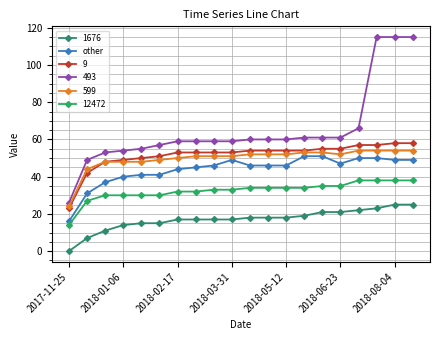

How many lines are shown in the chart?

6